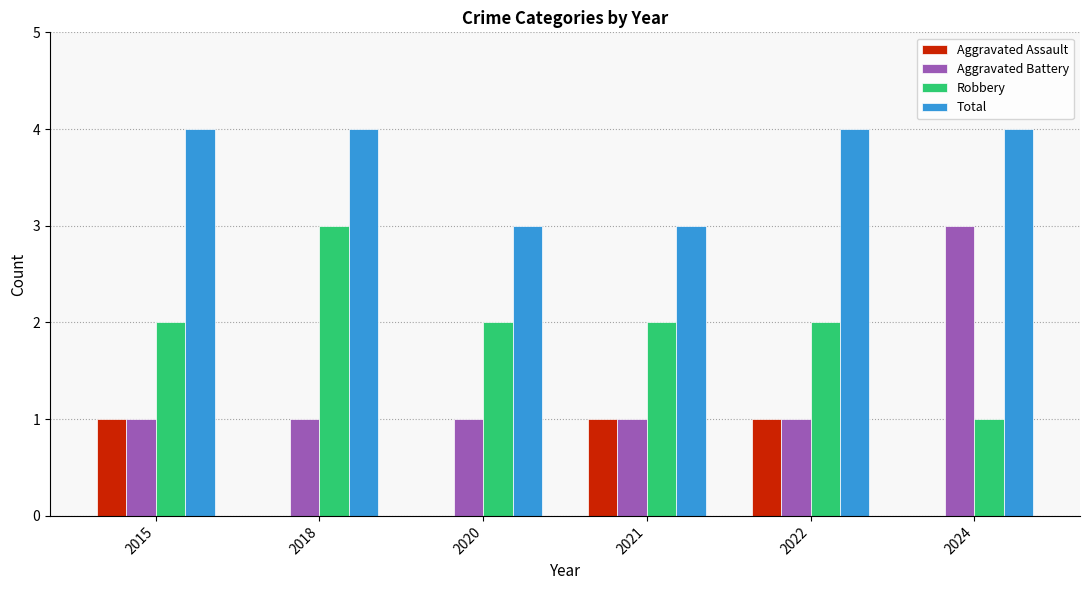

How many series are shown in this chart?

4